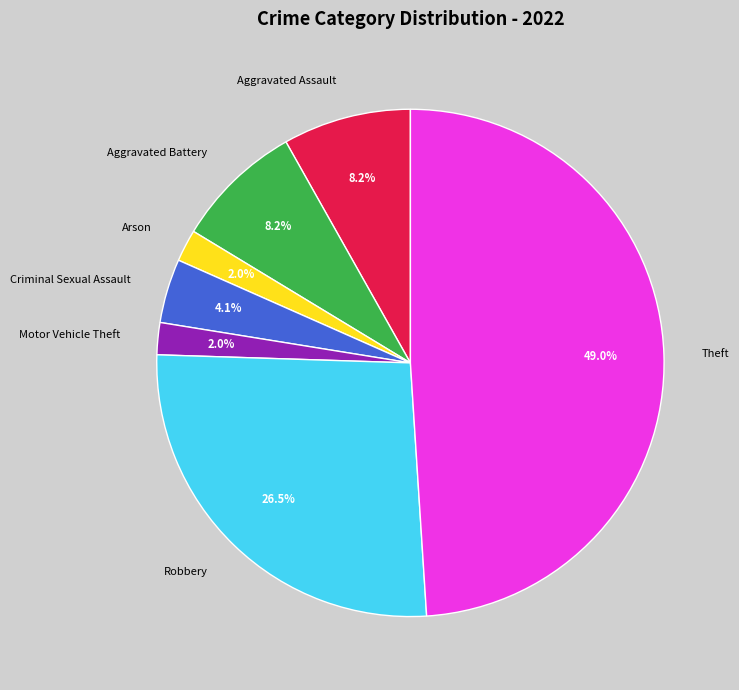

Do Motor Vehicle Theft and Criminal Sexual Assault together represent more than half of the pie?

No